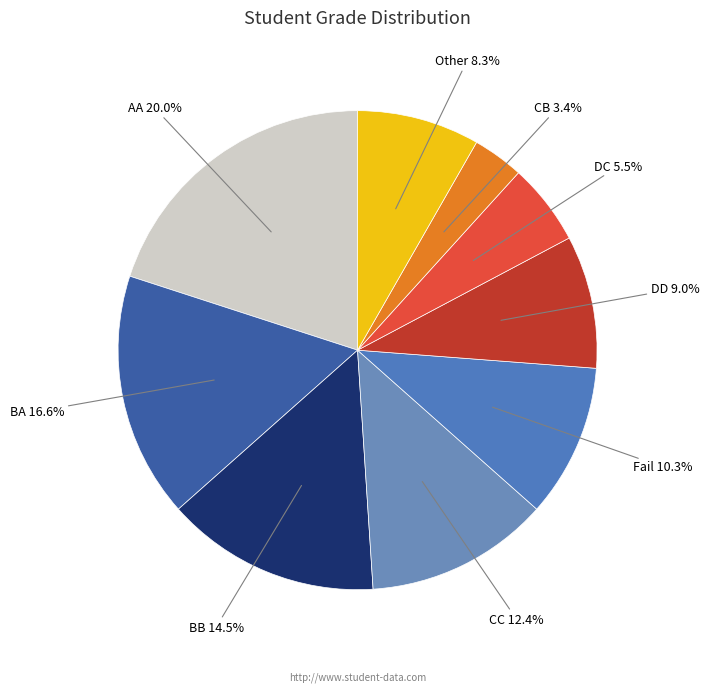

How many slices are in this pie chart?

9